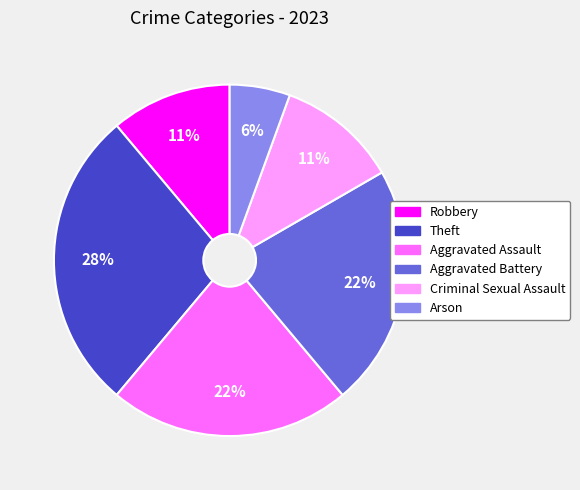

Is the sum of Arson and Criminal Sexual Assault greater than half?

No